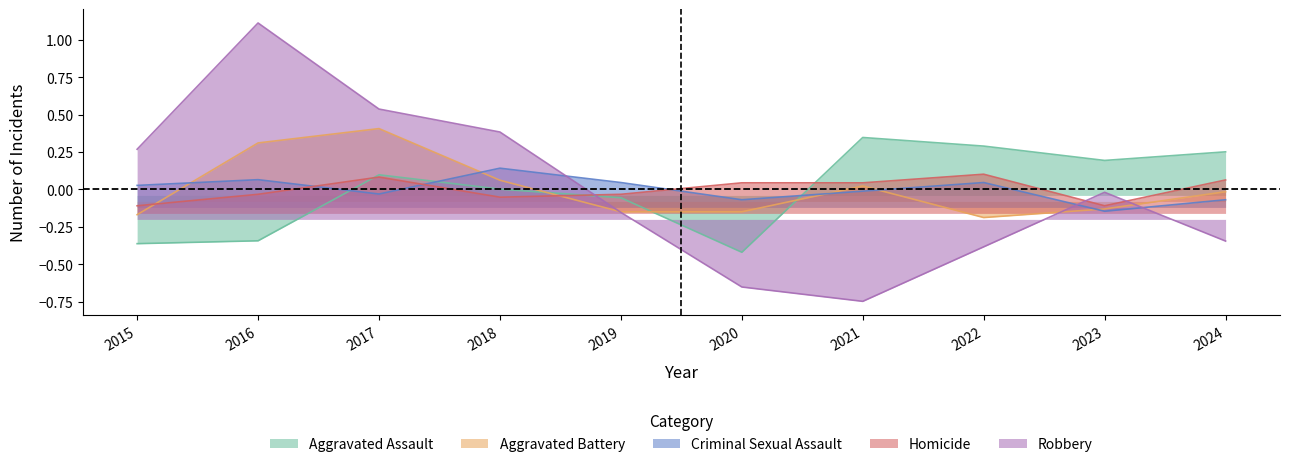

Rank the series at 2019 from highest to lowest value.

Criminal Sexual Assault, Homicide, Aggravated Assault, Aggravated Battery, Robbery